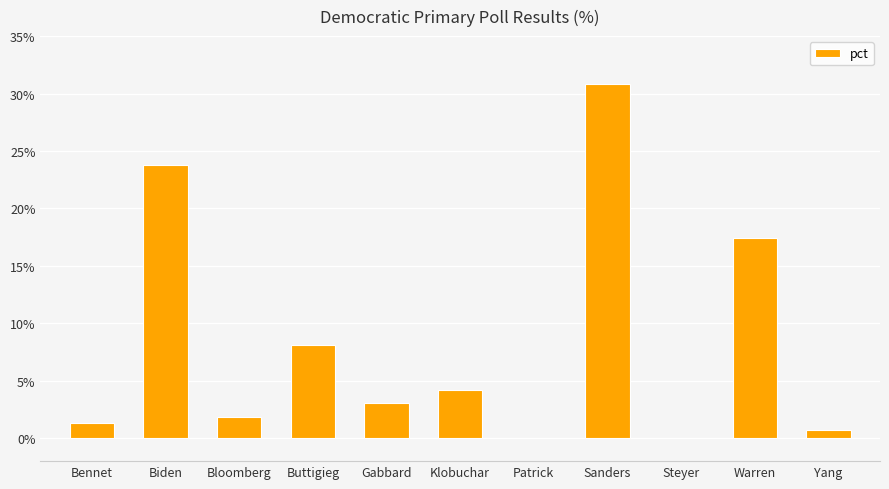

Count the number of values greater than 3.

6